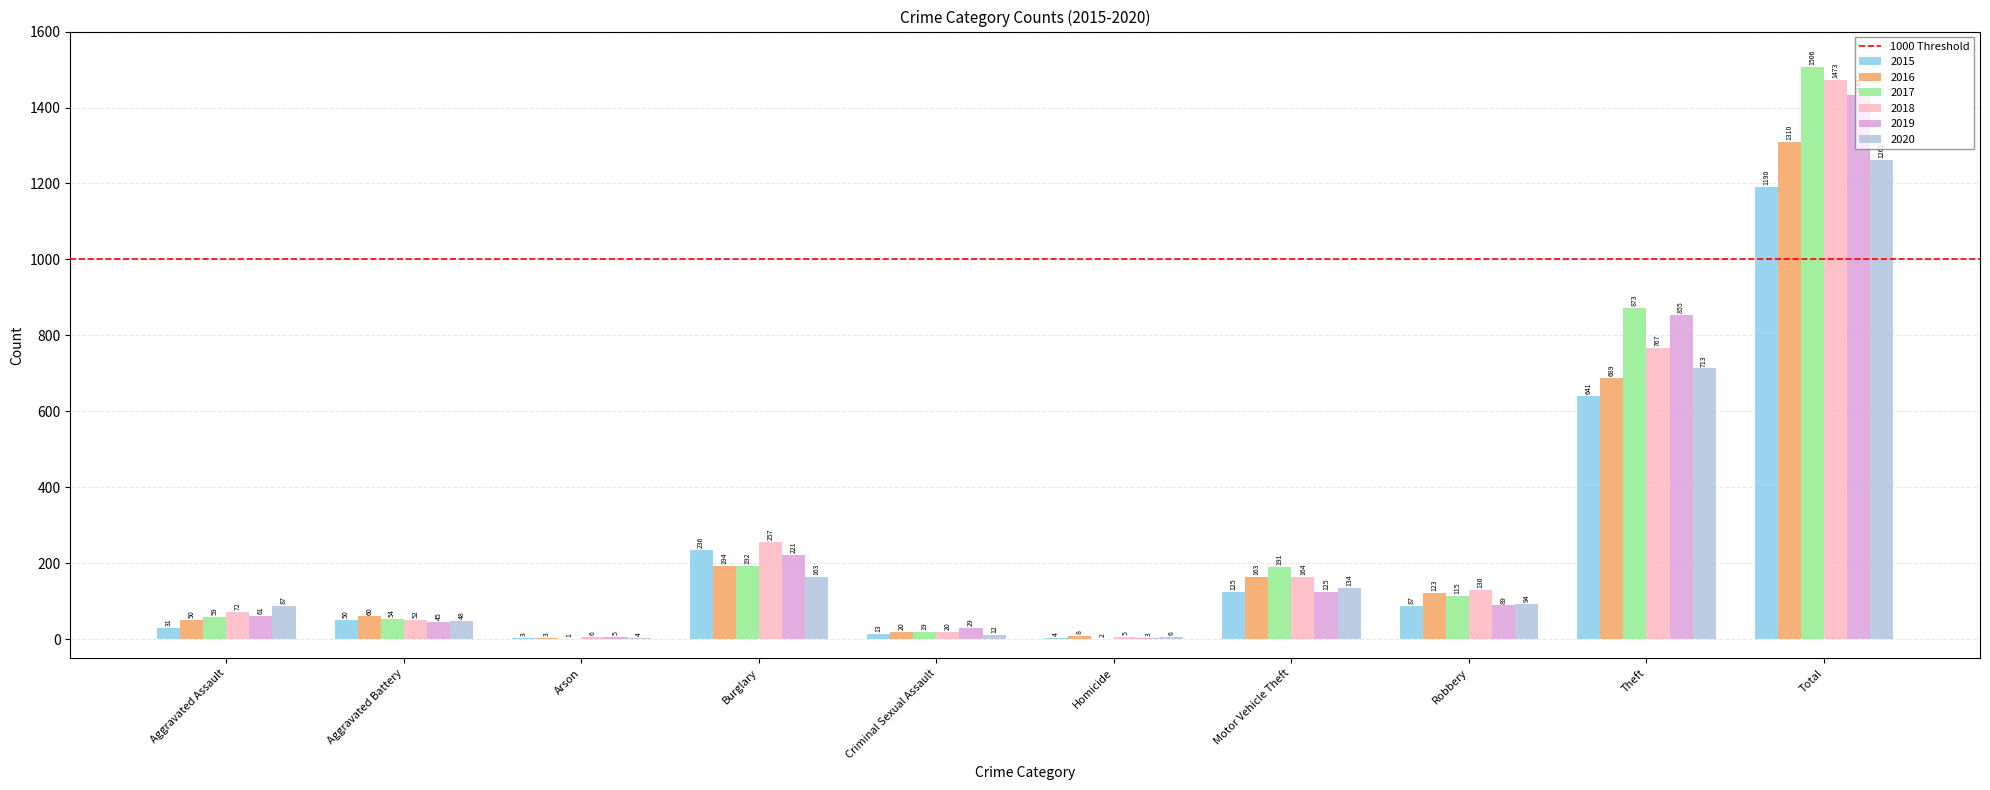

Which category has the highest value across all series?

Total